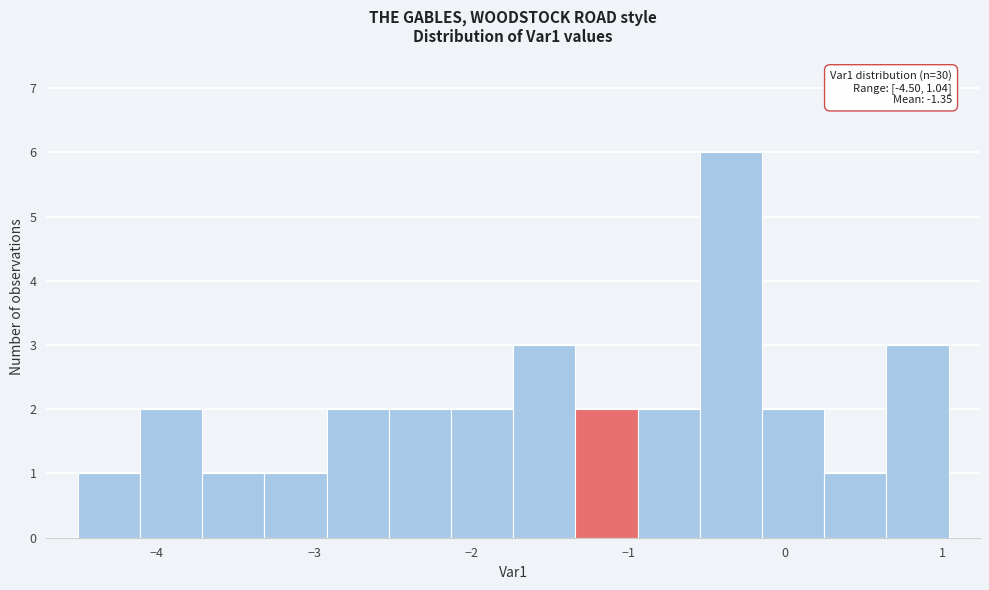

Read against the x-axis, roughly where is the centre of the tallest bar?

-0.3